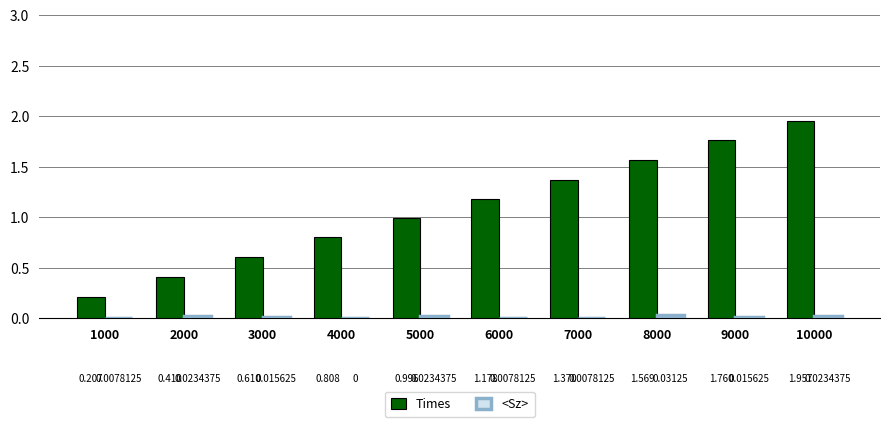

Is the value of <Sz> at 10000 greater than the value of Times at 7000?

No